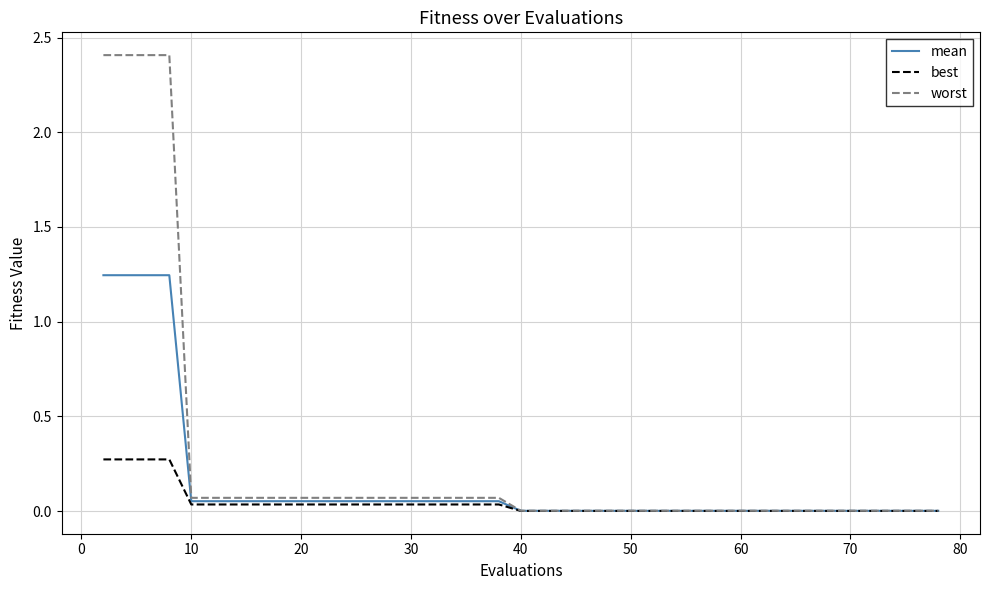

Which series has the widest spread of values?

worst